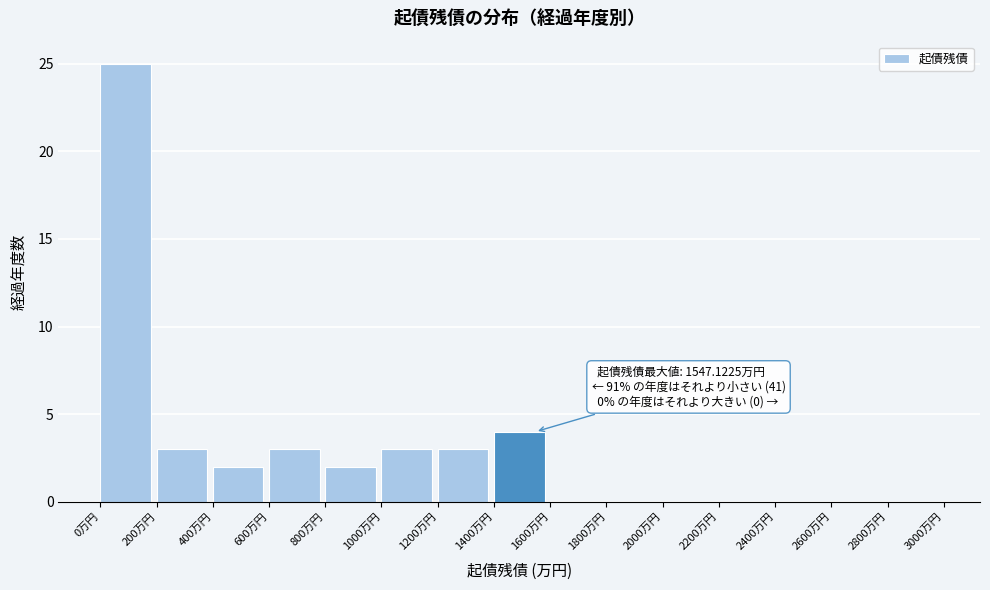

Over which range of the x-axis is the bar tallest?

0 to 200